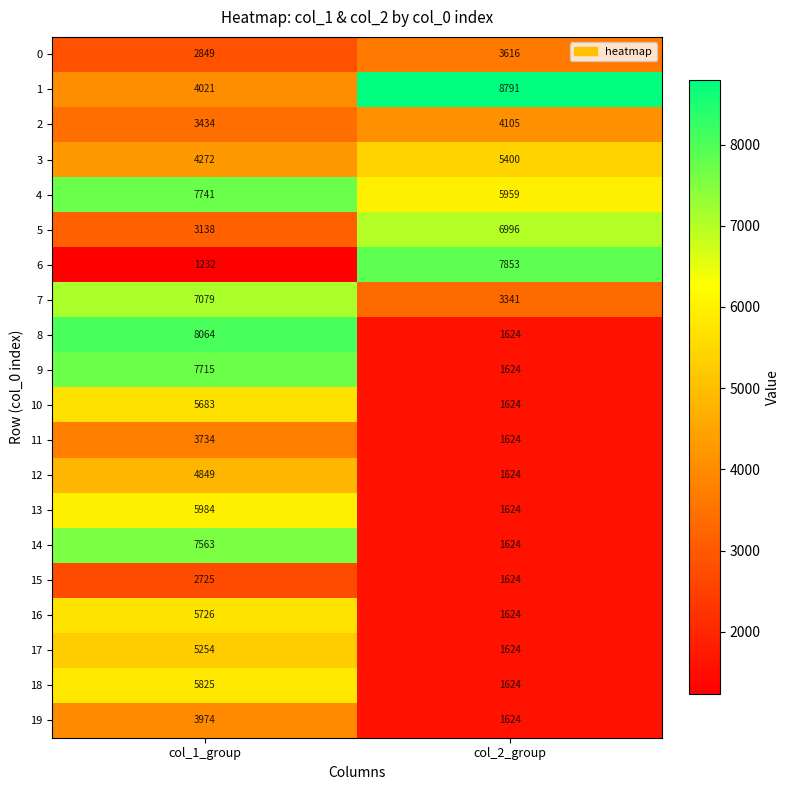

Which series changed the most between col_1_group and col_2_group?

6